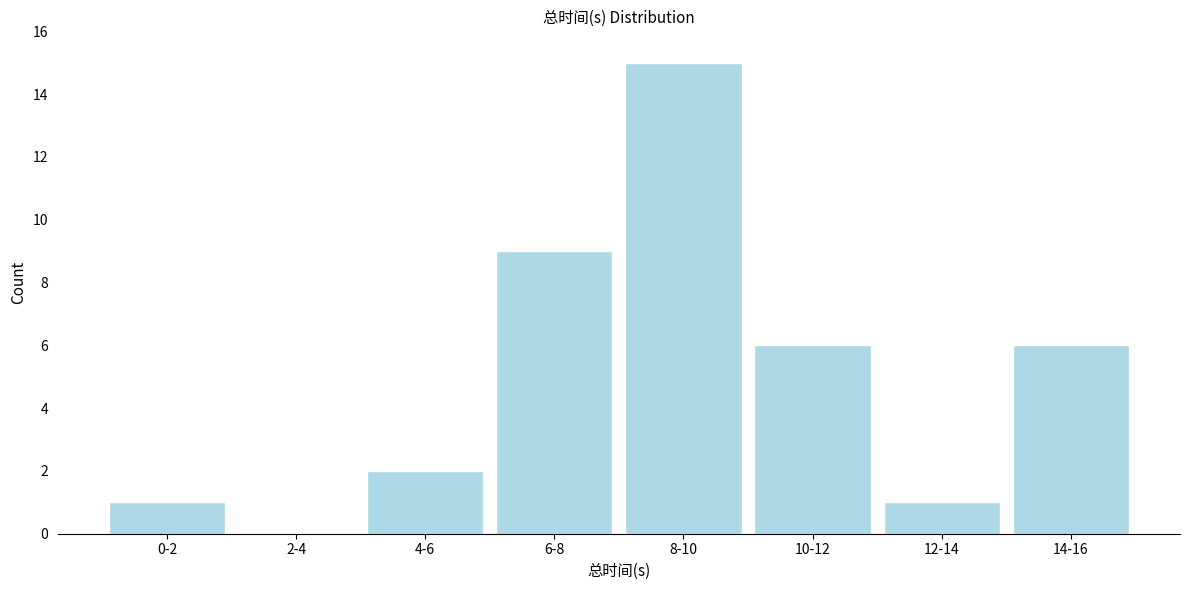

Reading left to right, what are all the values shown in this chart?

0-2=1	2-4=0	4-6=2	6-8=9	8-10=15	10-12=6	12-14=1	14-16=6